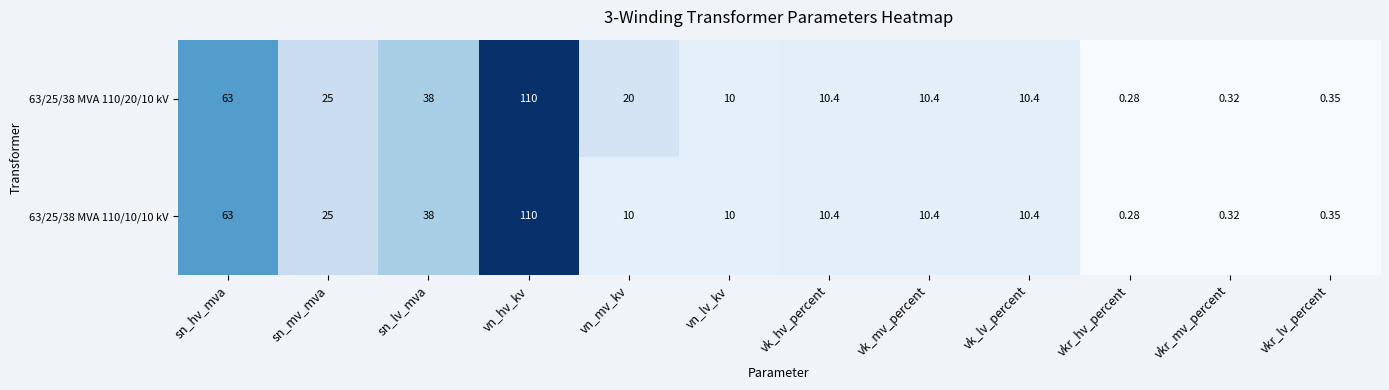

At which label is 63/25/38 MVA 110/10/10 kV closest to 55?

sn_hv_mva